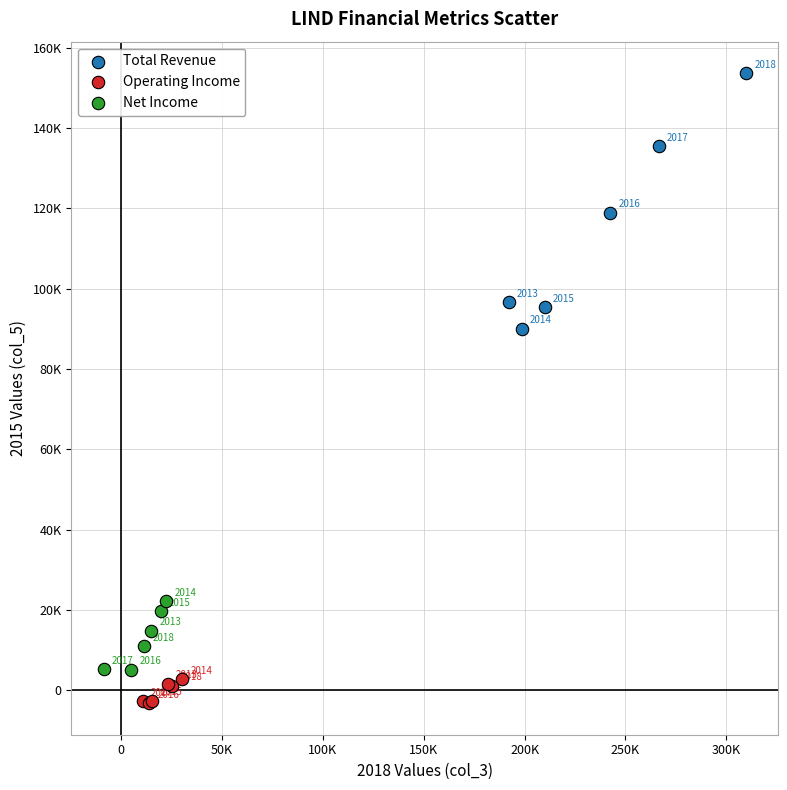

Which series contains the highest Y value?

Total Revenue